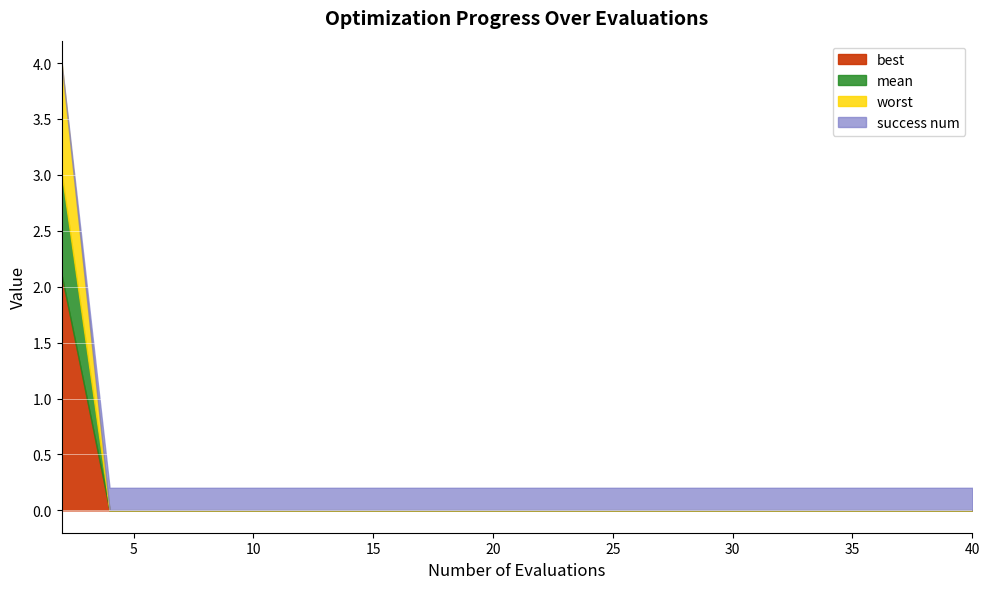

Where is best nearest to the value 1?

4